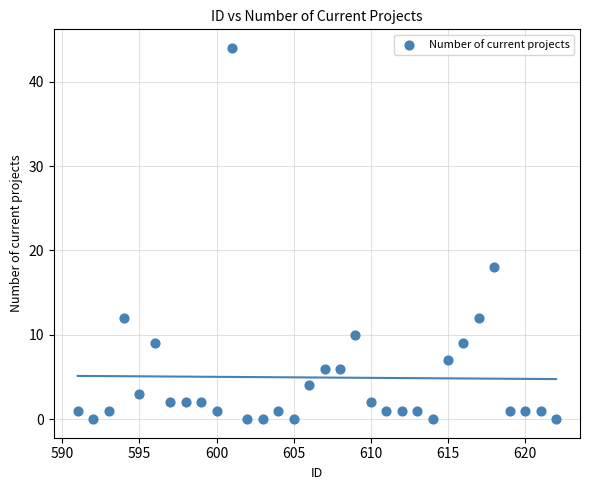

What Y value in the scatter plot is closest to 22?

18